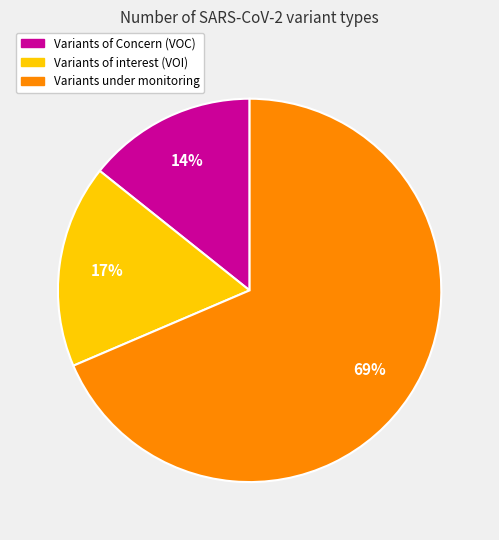

Is it true that Variants of Concern (VOC) is 14% of the pie?

True